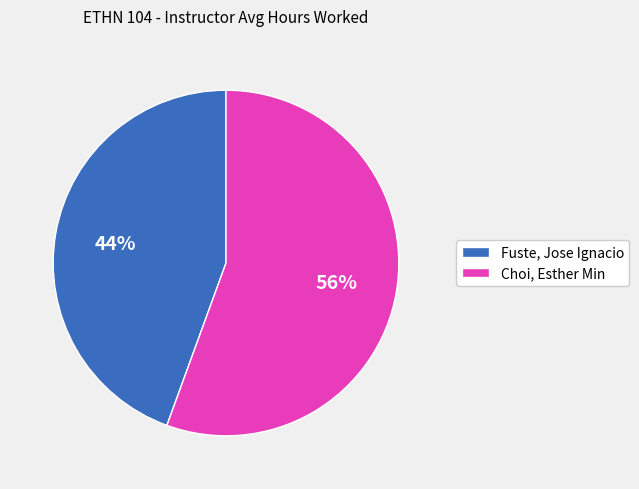

Do Choi, Esther Min and Fuste, Jose Ignacio together represent more than half of the pie?

Yes